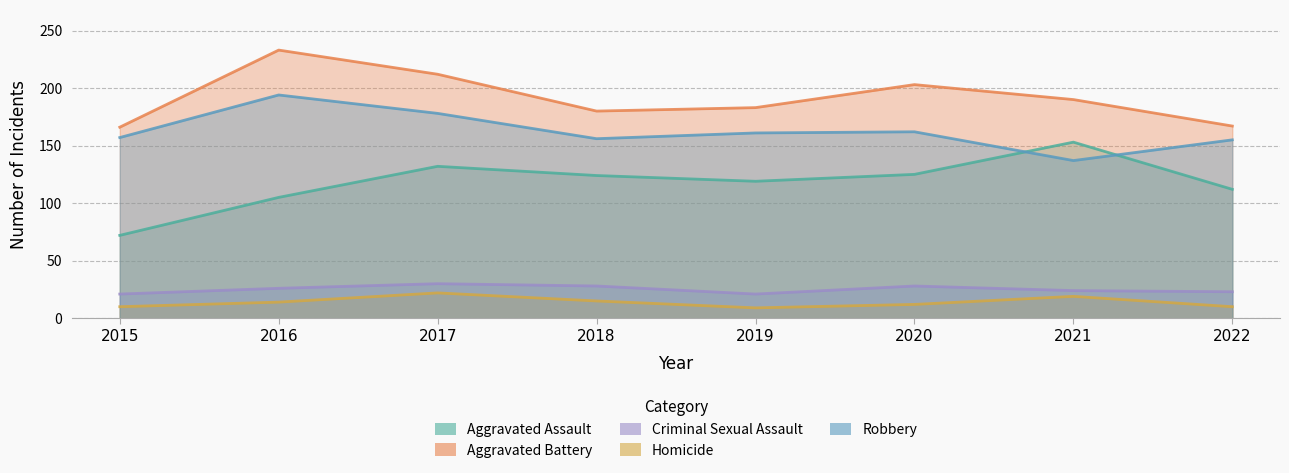

What is the total value across all series at 2018?

503